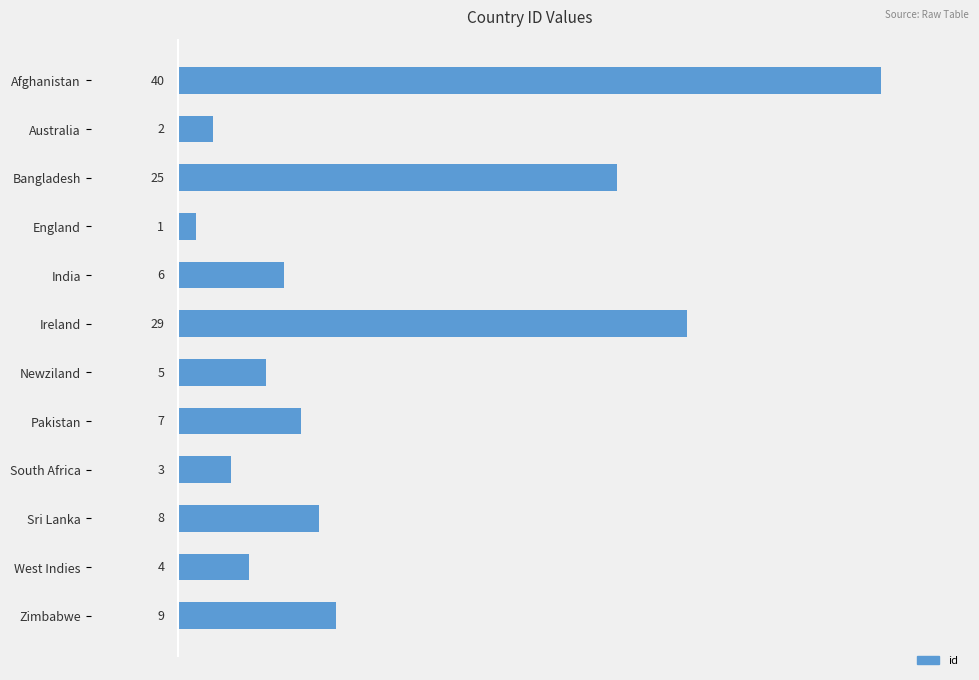

List the labels in order of value, smallest first.

England, Australia, South Africa, West Indies, Newziland, India, Pakistan, Sri Lanka, Zimbabwe, Bangladesh, Ireland, Afghanistan